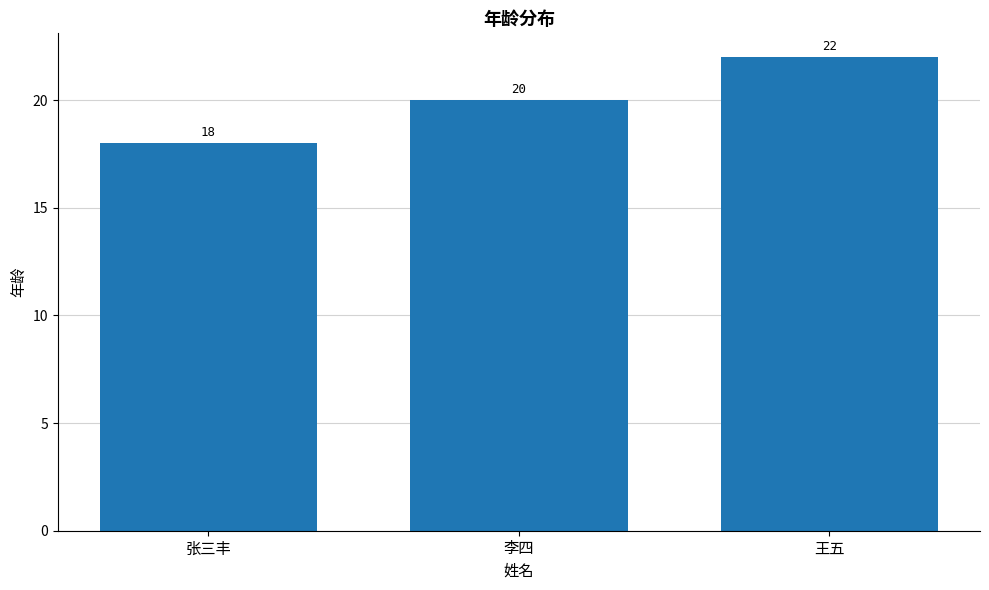

What position from the left is 王五?

3